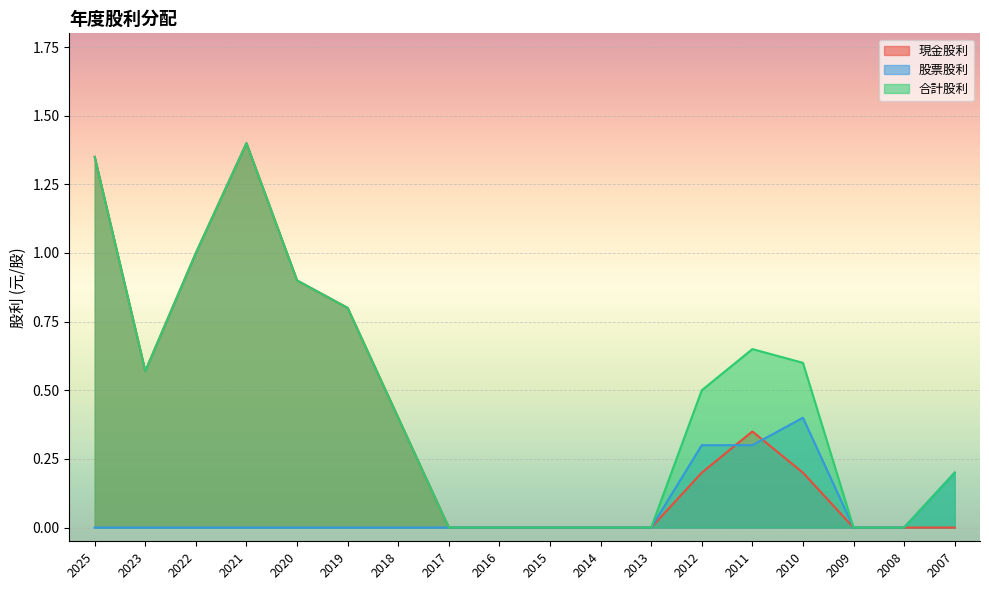

True or false: 股票股利 and 合計股利 cross at least once.

False